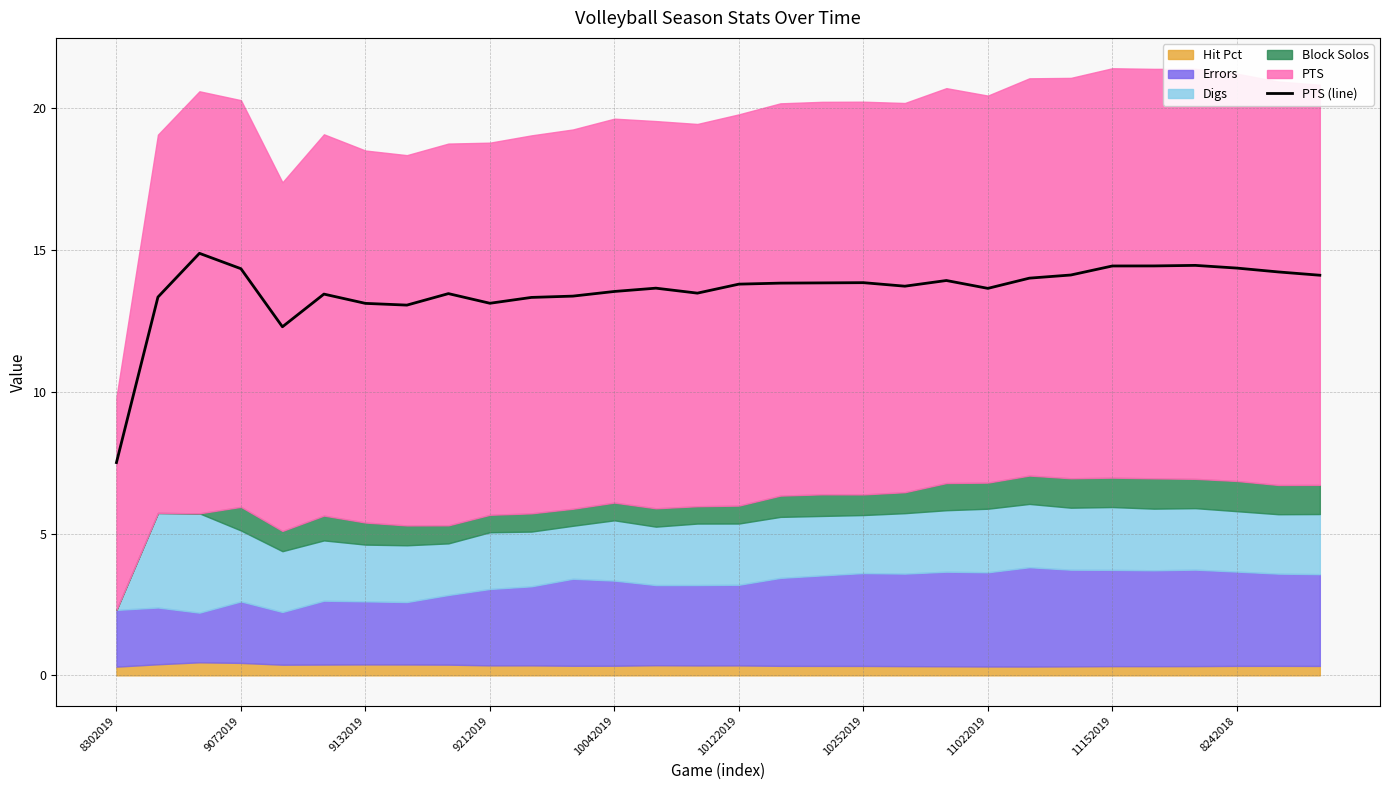

What is the change in value from 10042019 to 10252019?

+0.3